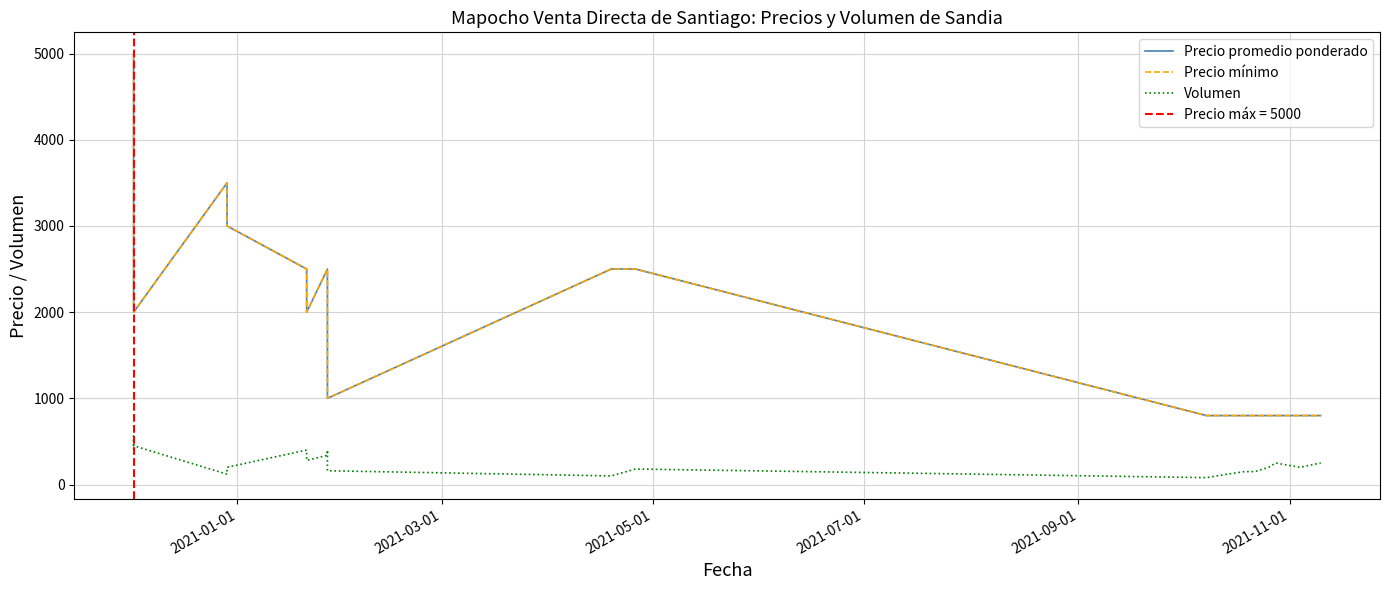

True or false: Precio promedio ponderado and Volumen intersect in this chart.

False